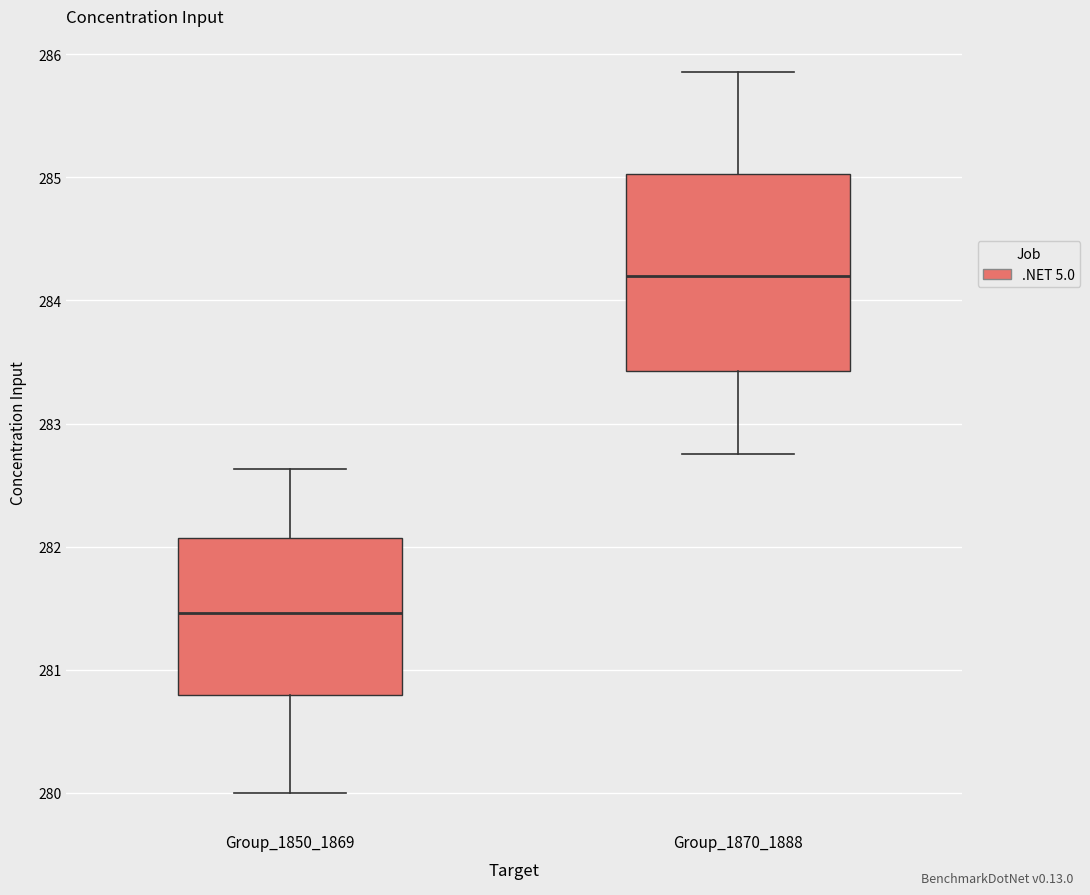

Which box's median line is the lowest?

Group_1850_1869